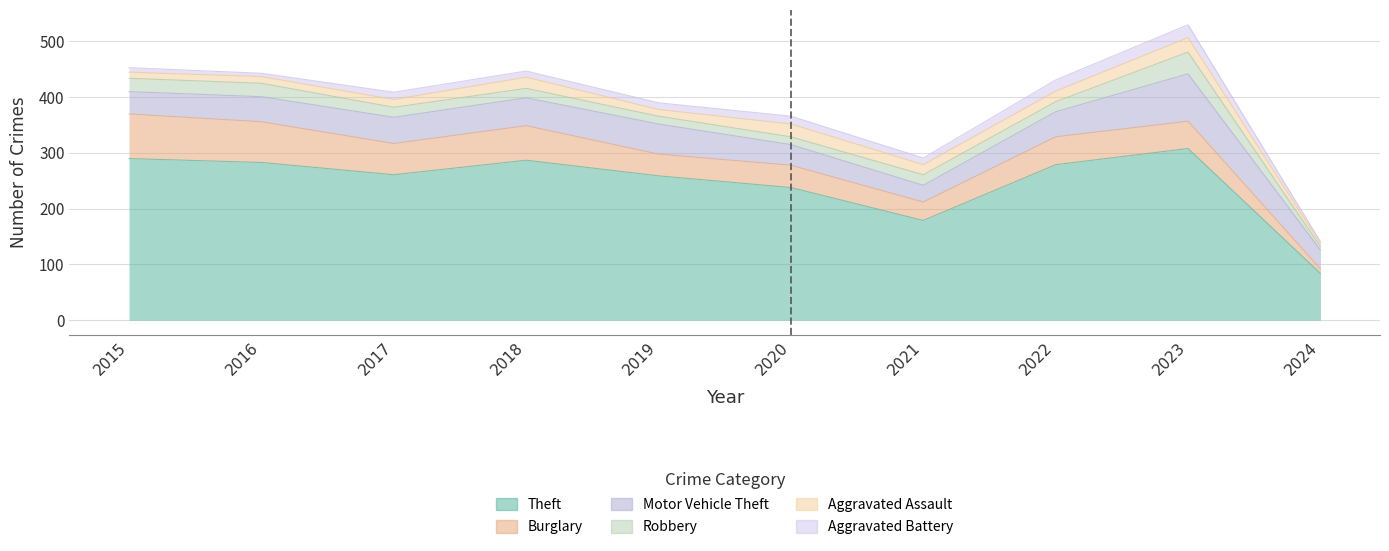

Rank the categories by Aggravated Assault value from lowest to highest.

2024, 2015, 2016, 2019, 2017, 2021, 2022, 2018, 2020, 2023